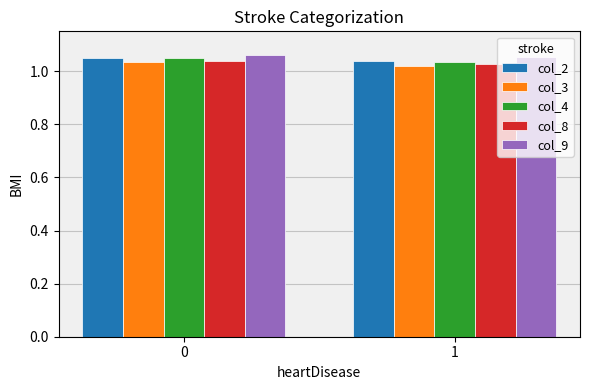

The col_4 series shows 1.6 at 1. True or false?

False